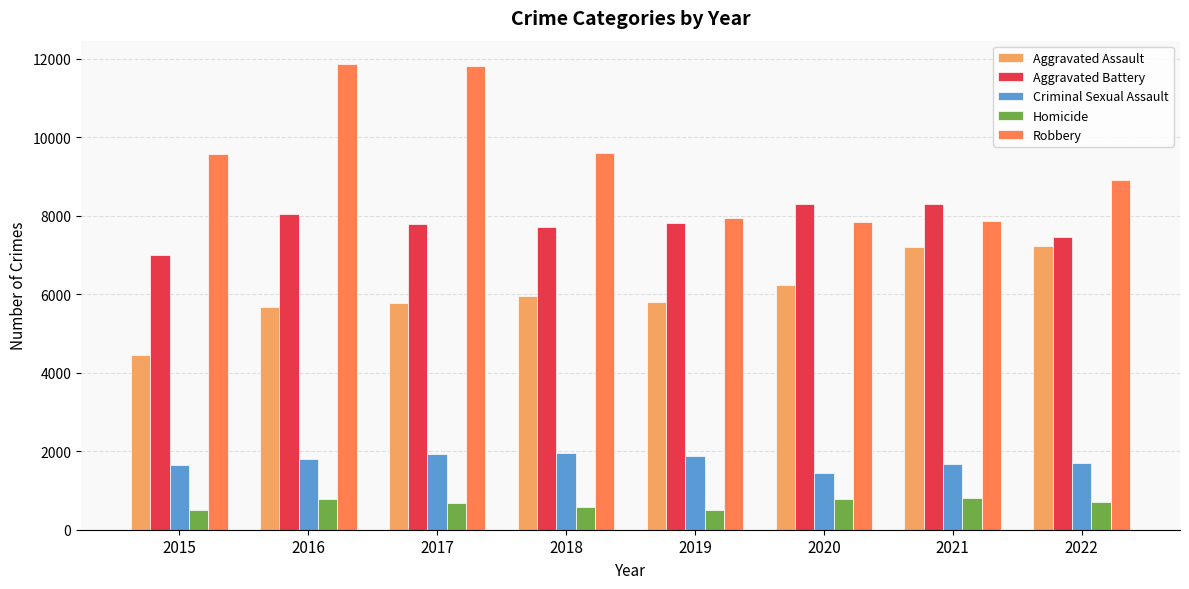

What is the value of the Criminal Sexual Assault bar at the 1st from the left?

1660